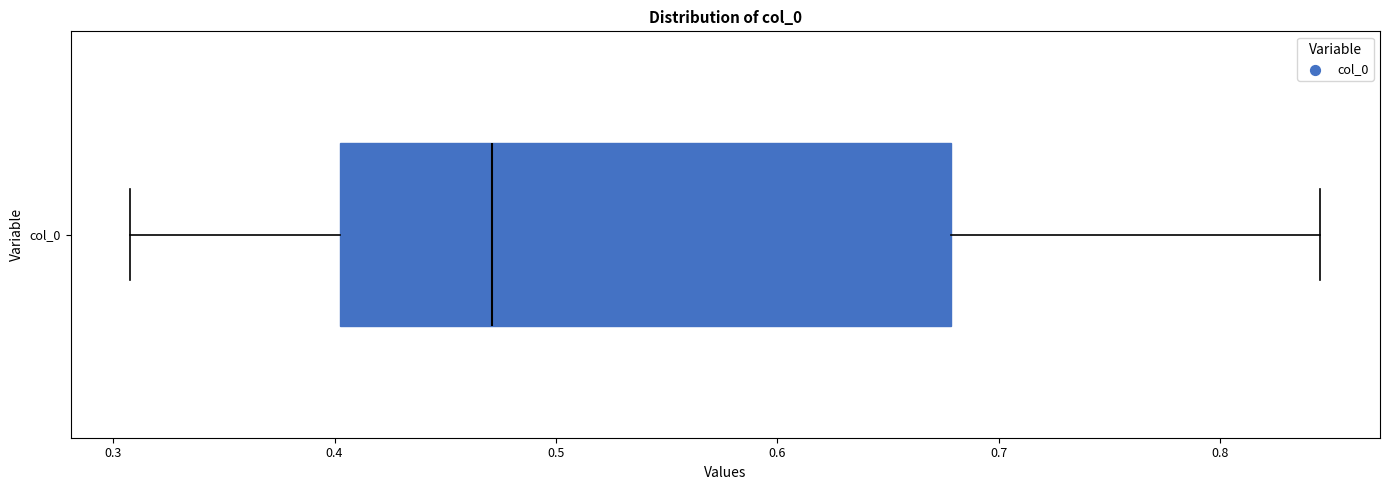

Transcribe this box plot: give where the median line is, the range the box spans, and where the two whiskers end, as read against the x-axis. The values are not printed on the chart, so give them approximately, as read against the axis.

median 0.47, box 0.40 to 0.68, whiskers 0.31 to 0.85